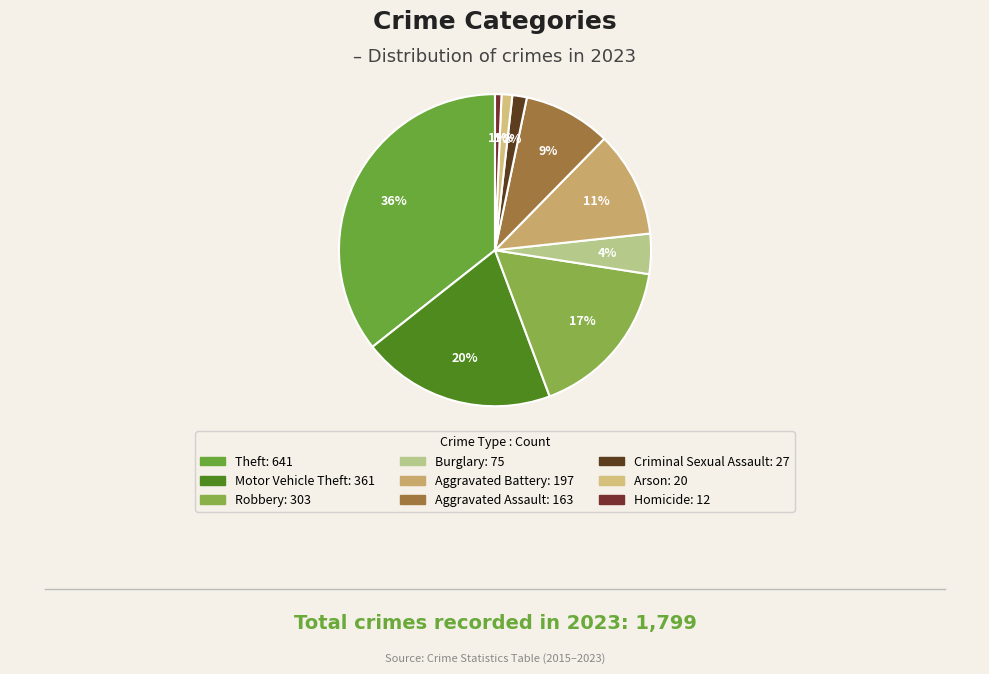

Does Arson represent more than half of the total?

No